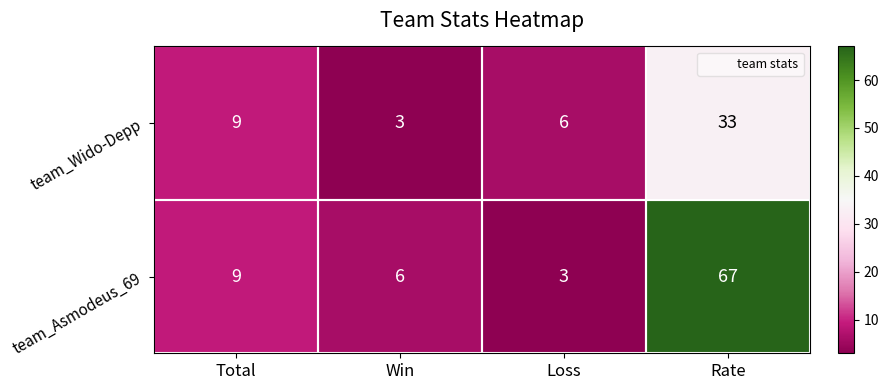

At which label does team_Wido-Depp reach its peak?

Rate